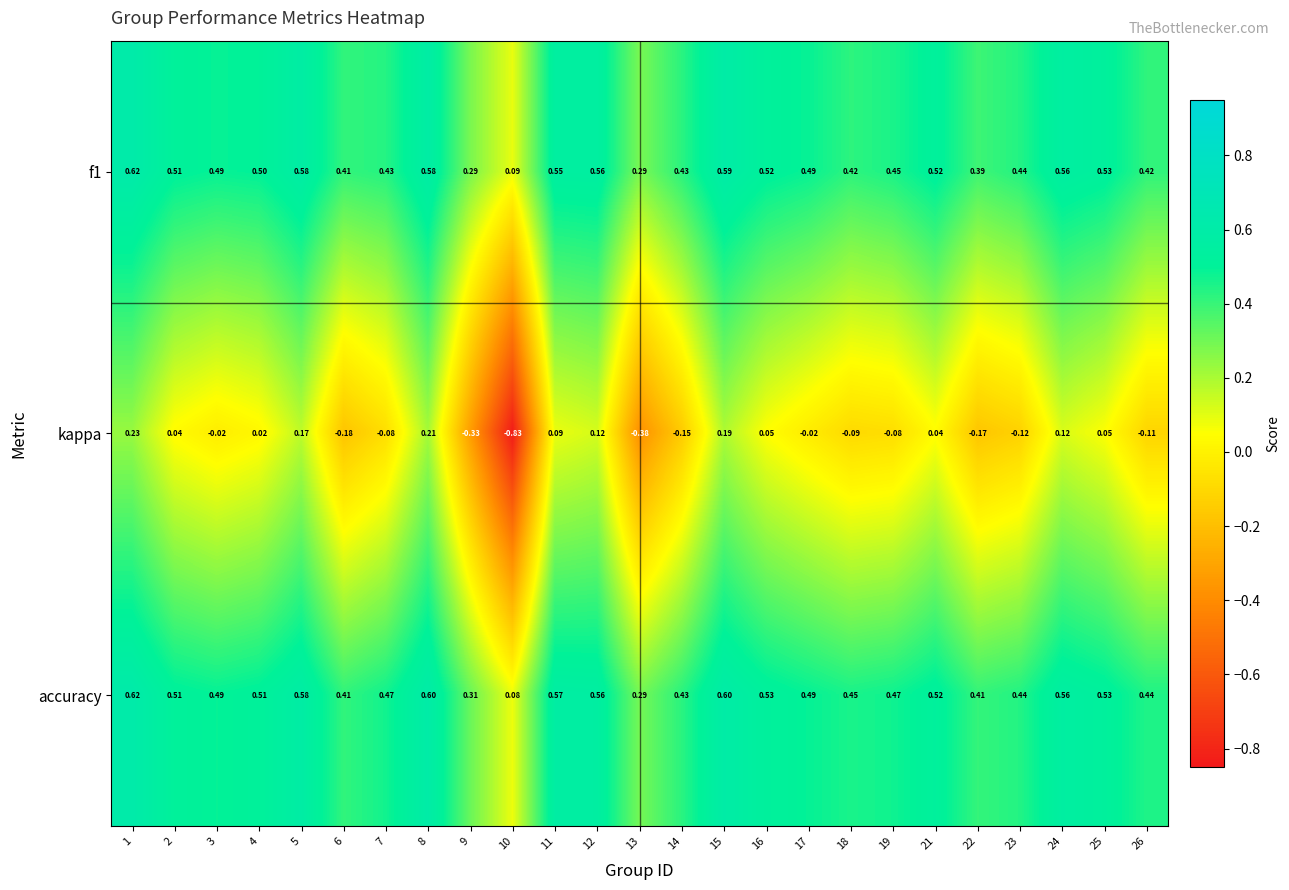

At which category is the sum across all series the highest?

1